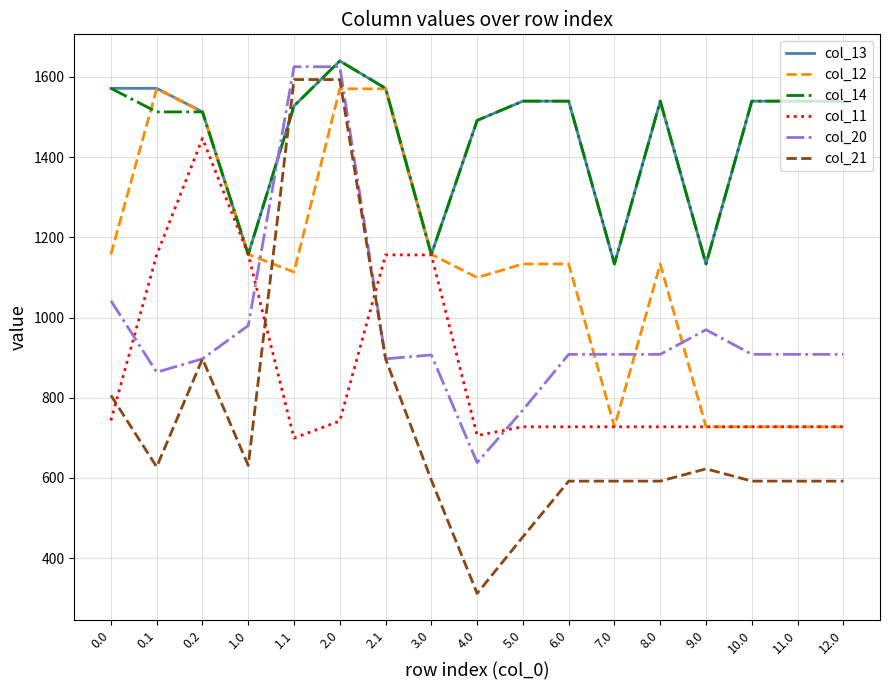

What value does the col_21 series have at 10.0?

592.1